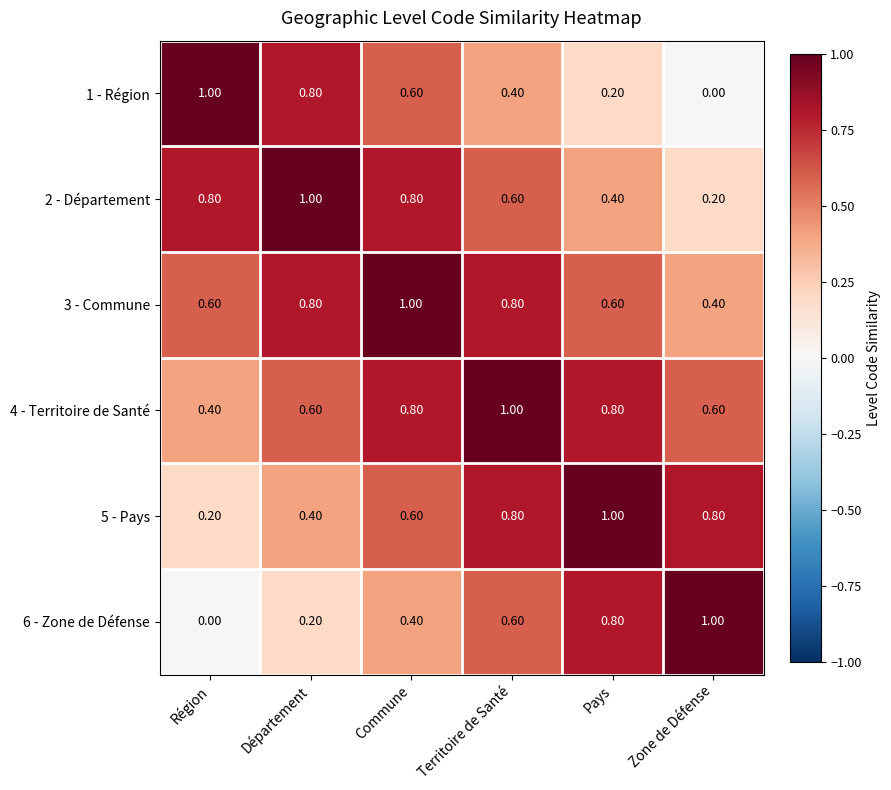

What is the difference between the maximum and second lowest values in the 4 - Territoire de Santé series?

0.4